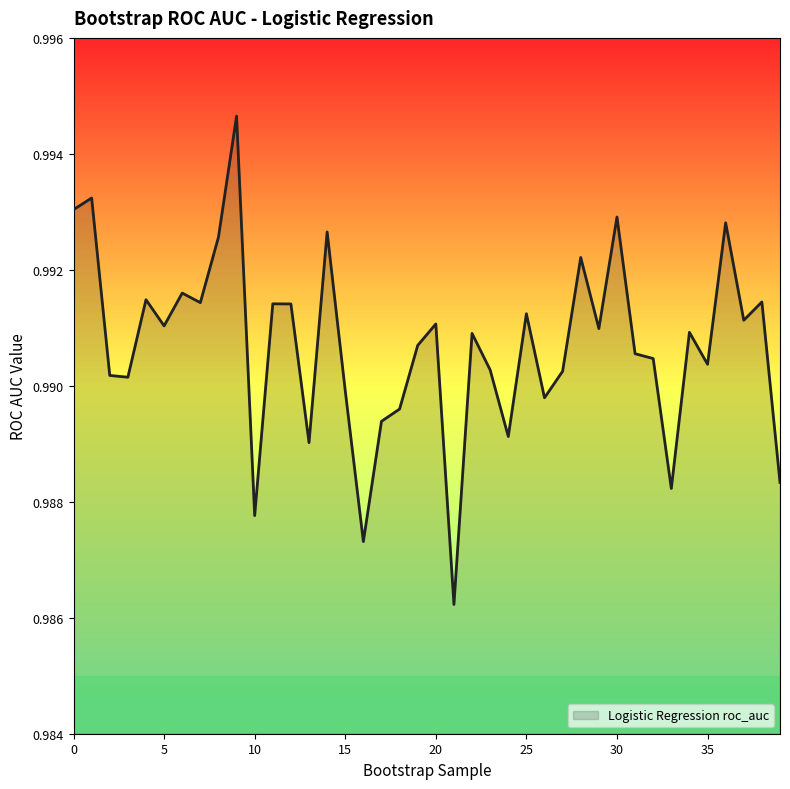

True or false: there are more than 1 points higher than both neighbors.

True